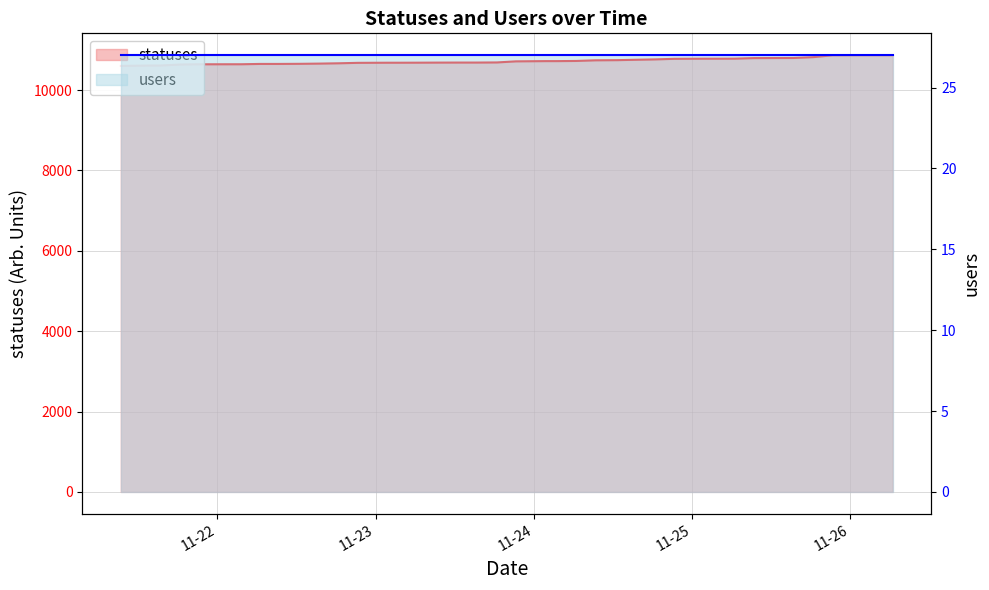

What is the change in value from 2022-11-24 09:19 to 2022-11-24 18:25?

+23